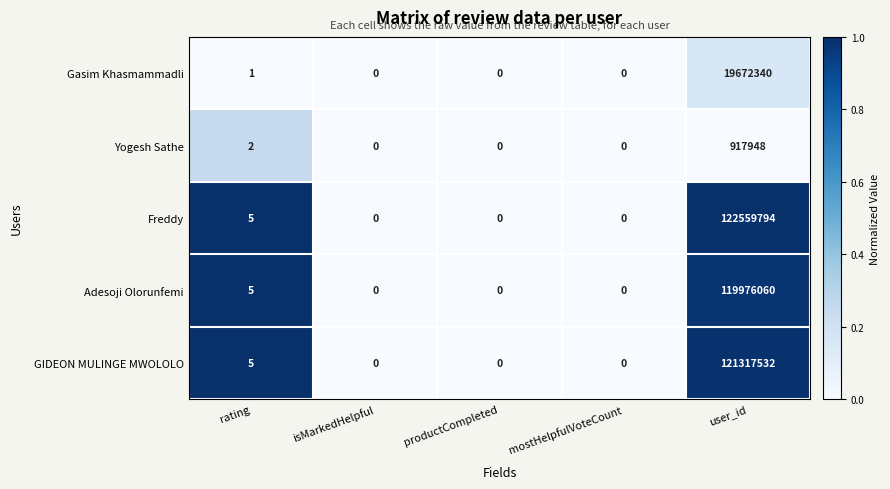

Which series has the largest total across all categories?

Freddy